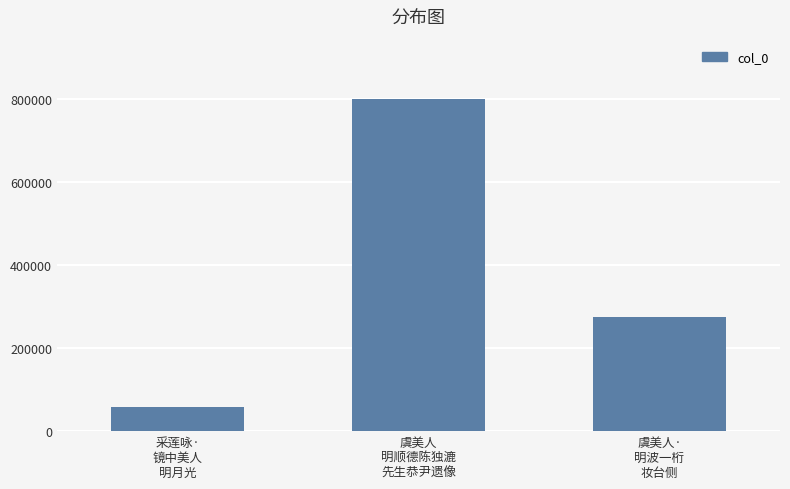

The chart shows a value of 798717 at 虞美人
明顺德陈独漉
先生恭尹遗像. True or false?

True